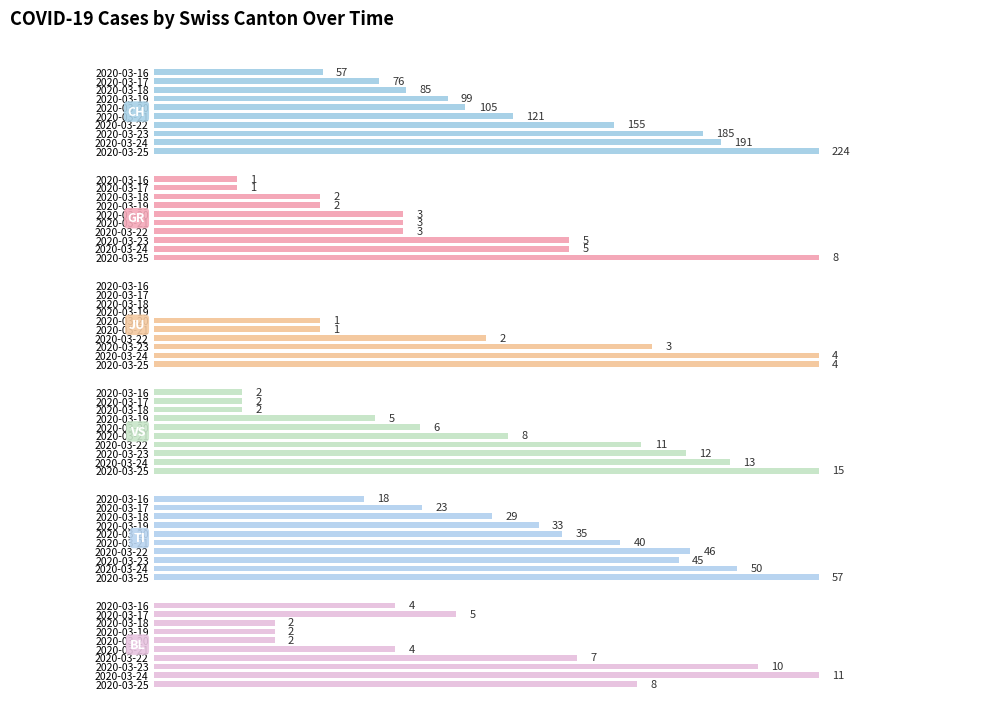

True or false: CH has a value of 203 at 2020-03-22.

False